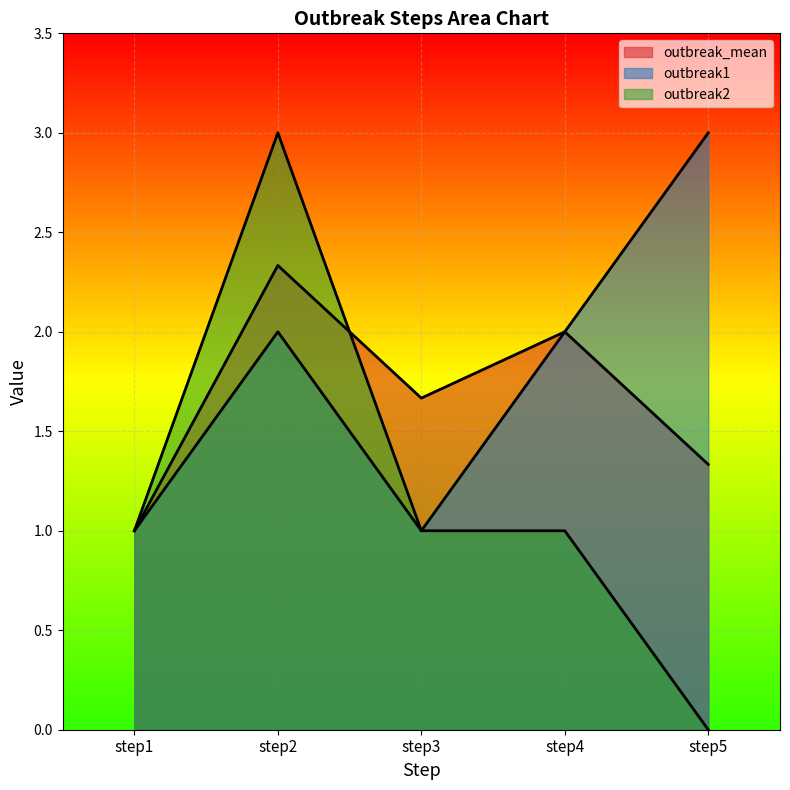

Reading left to right, list all the values displayed in this chart.

outbreak_mean: step1=1.0	step2=2.3	step3=1.7	step4=2.0	step5=1.3
outbreak1: step1=1.0	step2=2.0	step3=1.0	step4=2.0	step5=3.0
outbreak2: step1=1.0	step2=3.0	step3=1.0	step4=1.0	step5=0.0